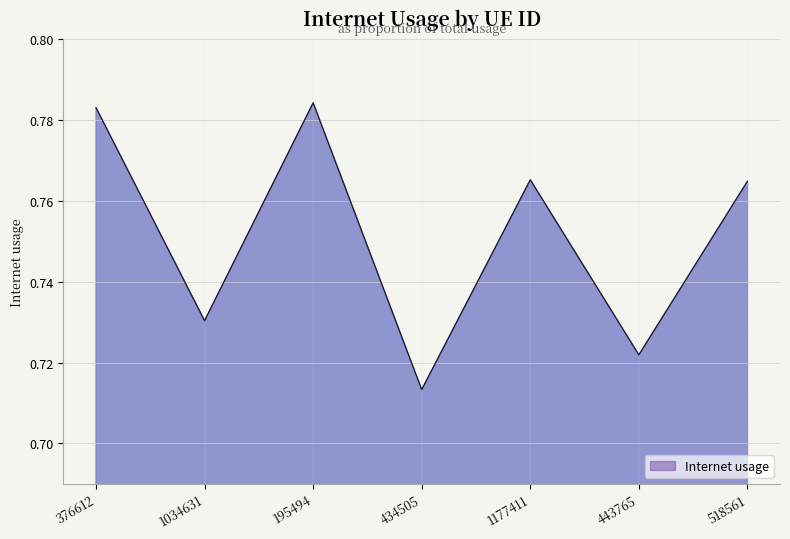

How many lines are shown in the chart?

1